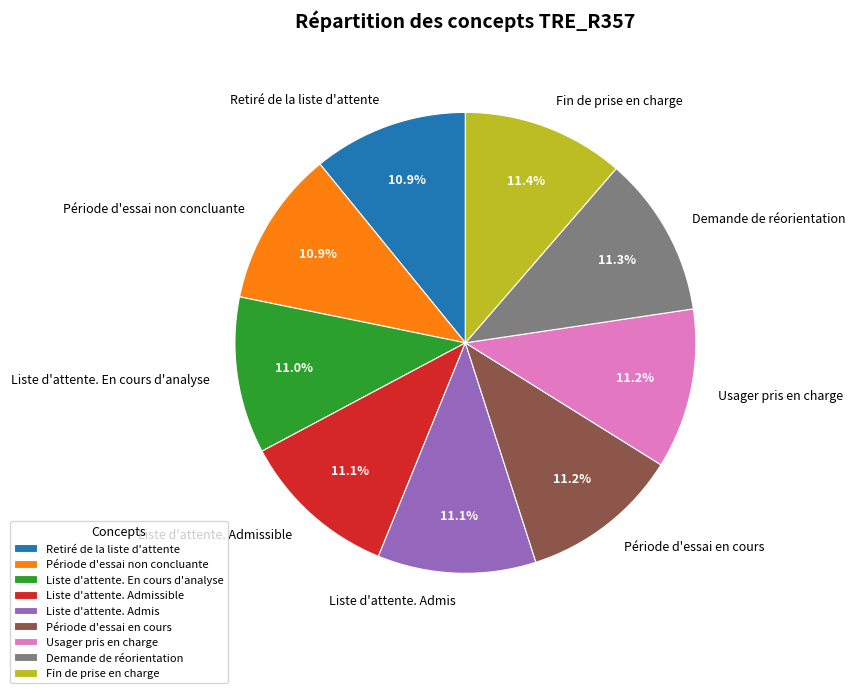

Does Demande de réorientation account for over 50% of the chart?

No